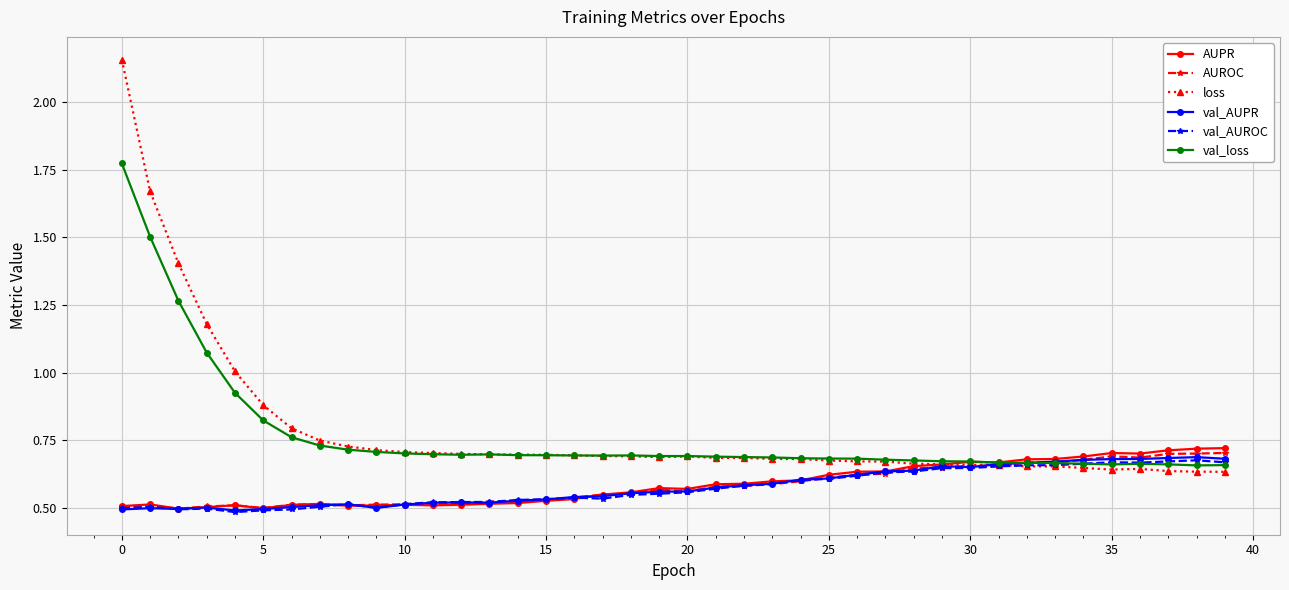

Which series has the widest spread of values?

loss